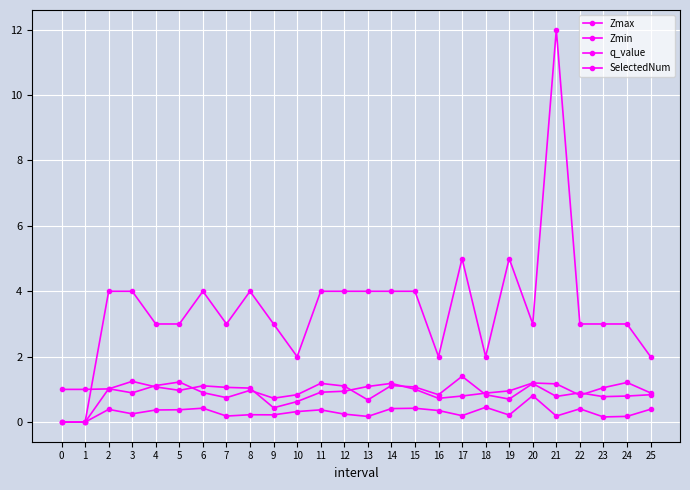

Does the chart have visible grid lines?

Yes